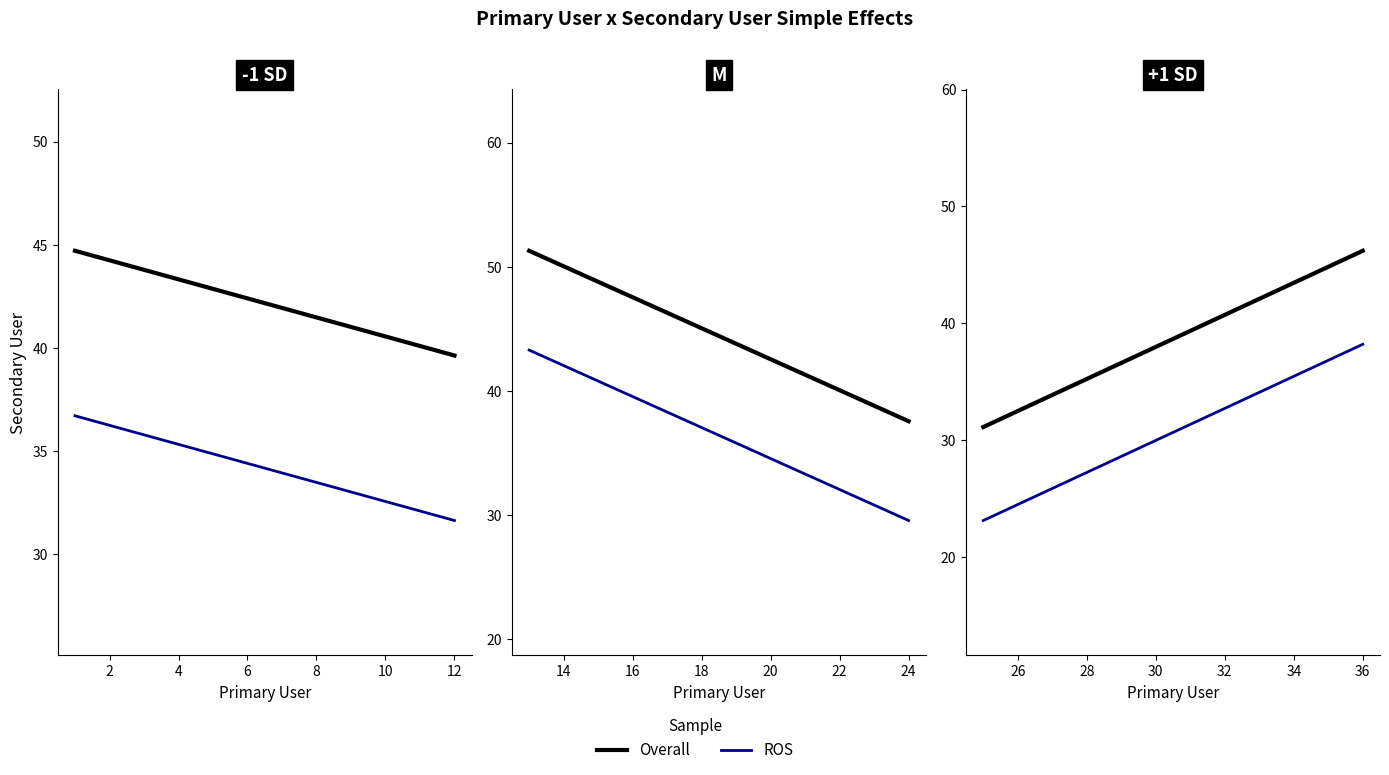

What is the value of the Overall point at the 1st from the left?

31.1